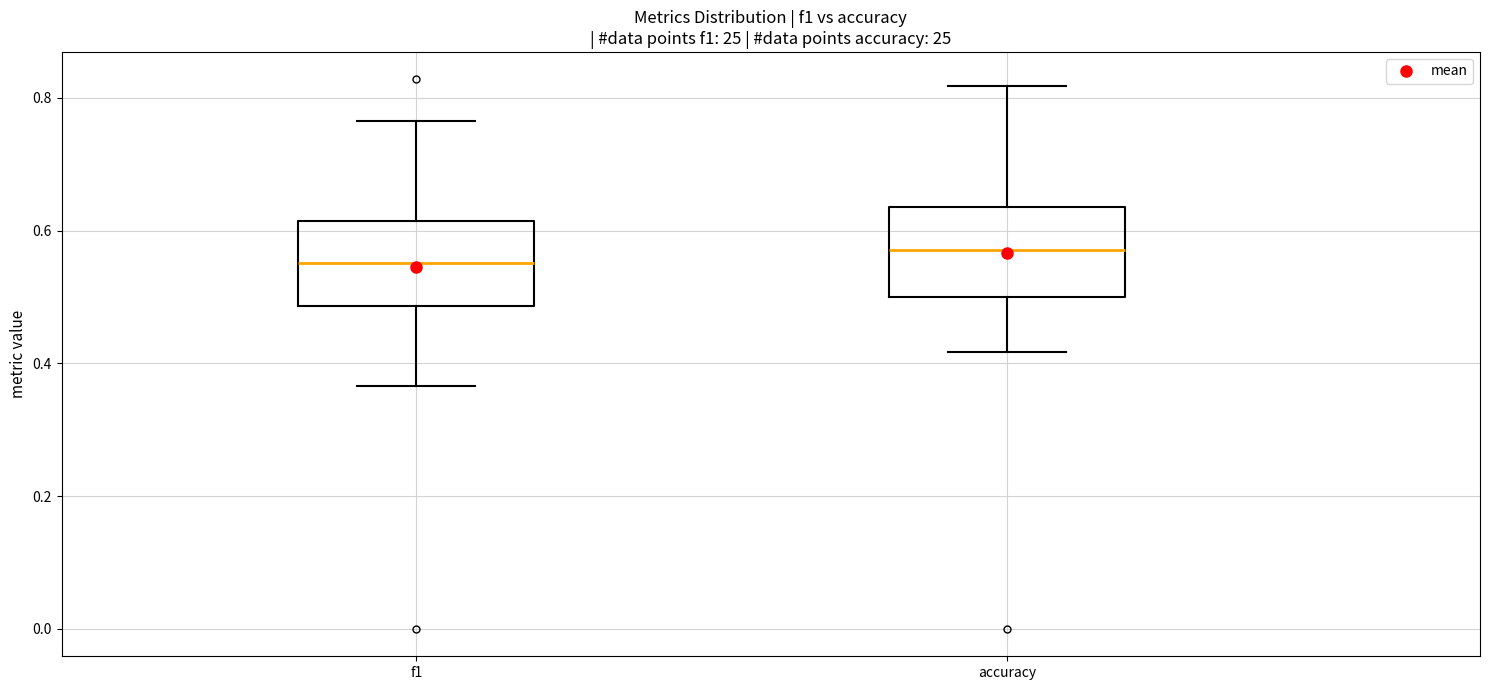

Which box has the highest median line?

accuracy